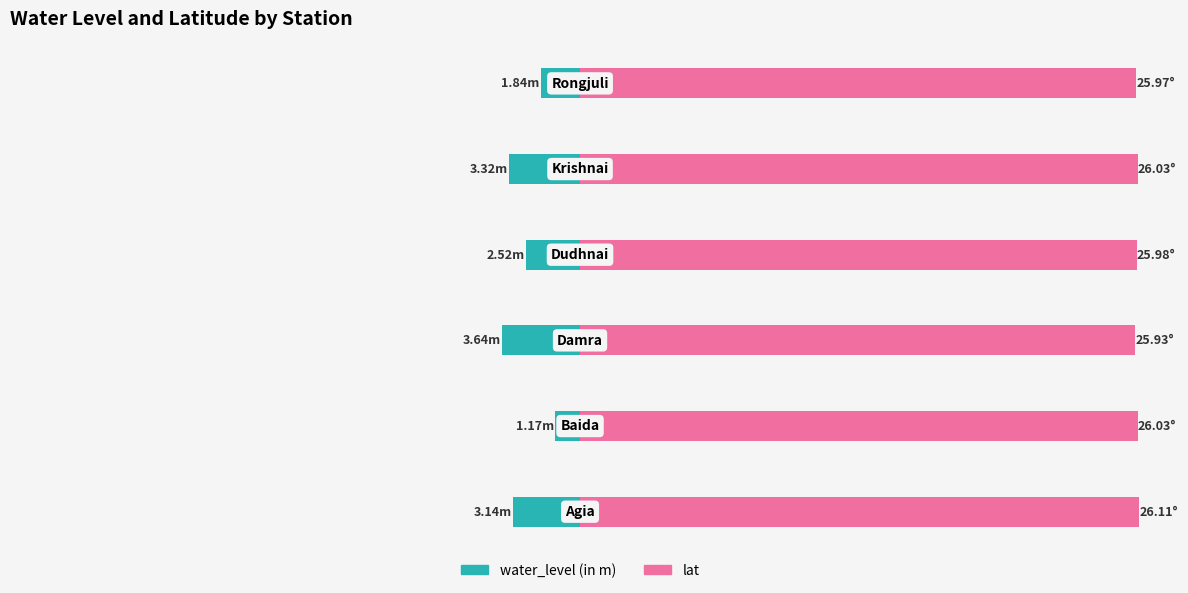

What is the value of the lat bar at the 4th from the left?

26.0